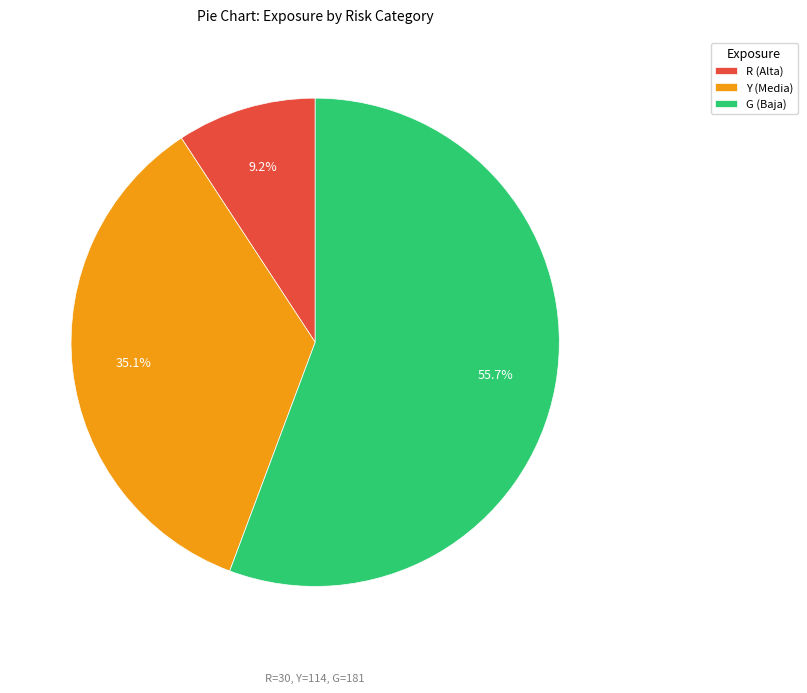

Is Y (Media) the majority of the pie?

No